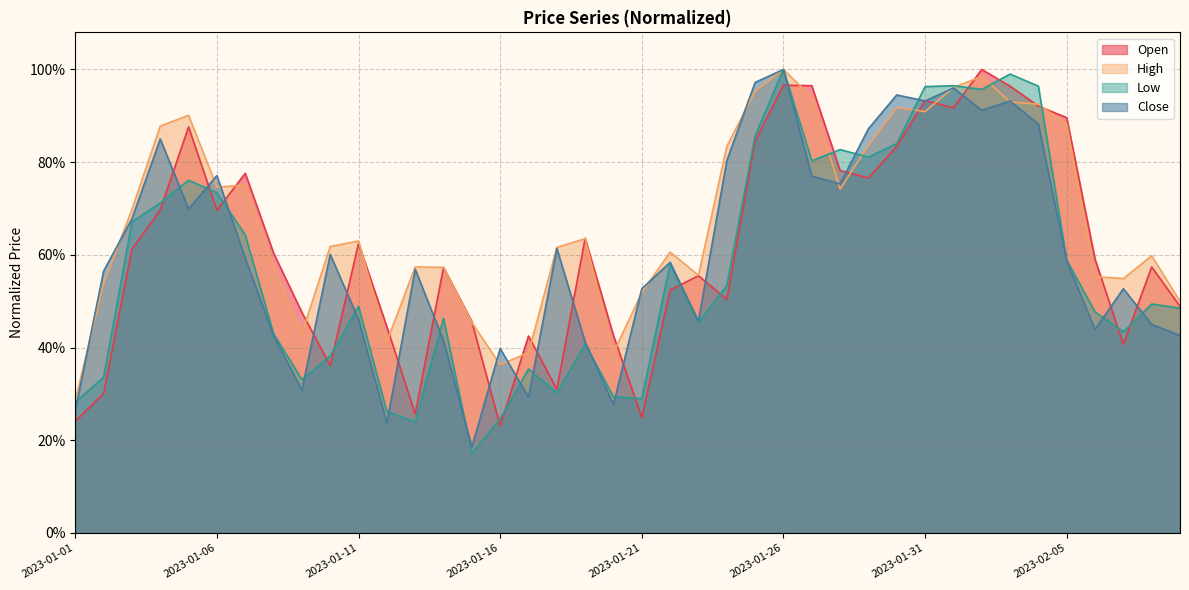

True or false: Close has more than 2 interior local peaks.

True